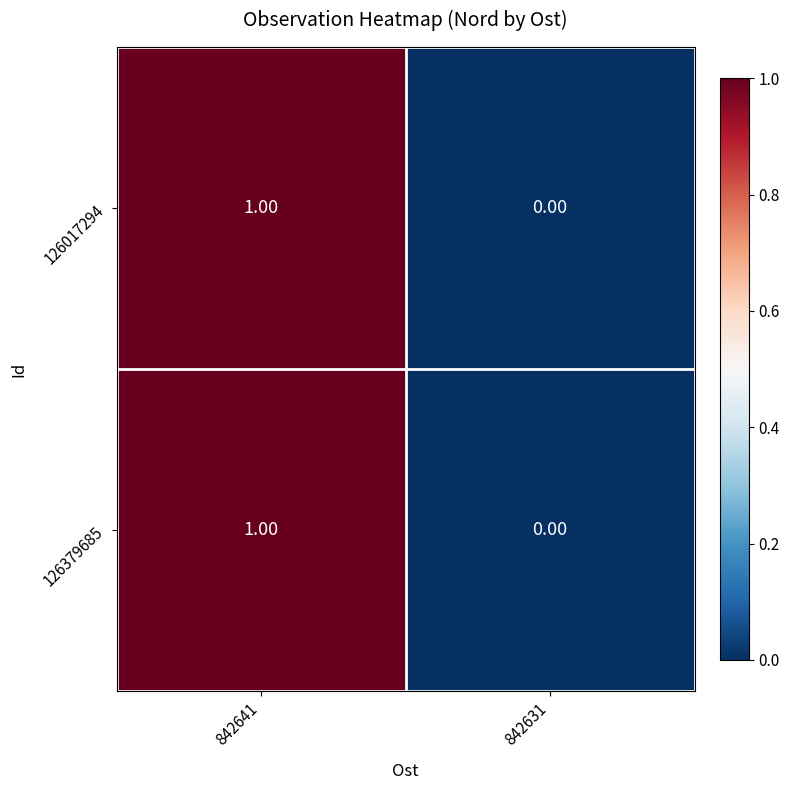

Rank the categories by 126017294 value from lowest to highest.

842631, 842641